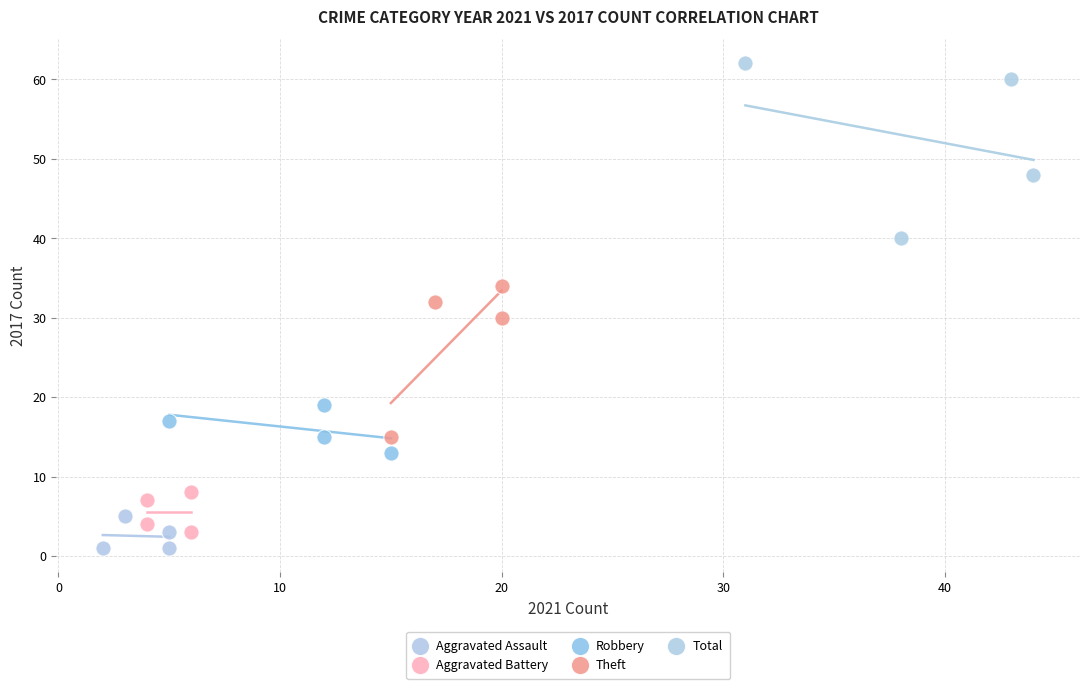

Which series has the largest Y range (max minus min)?

Total